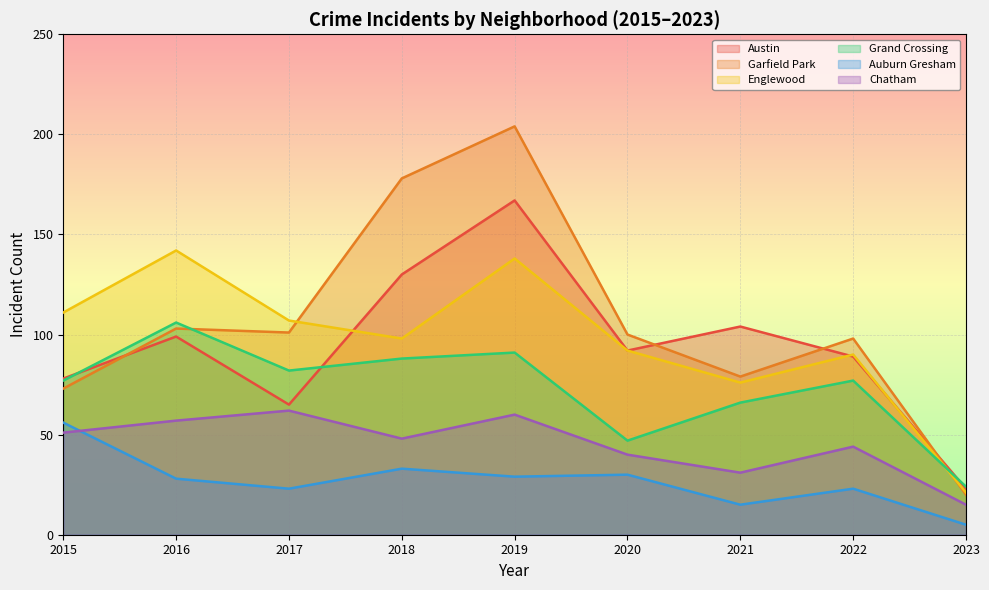

How many interior local valleys does the Chatham series have?

2